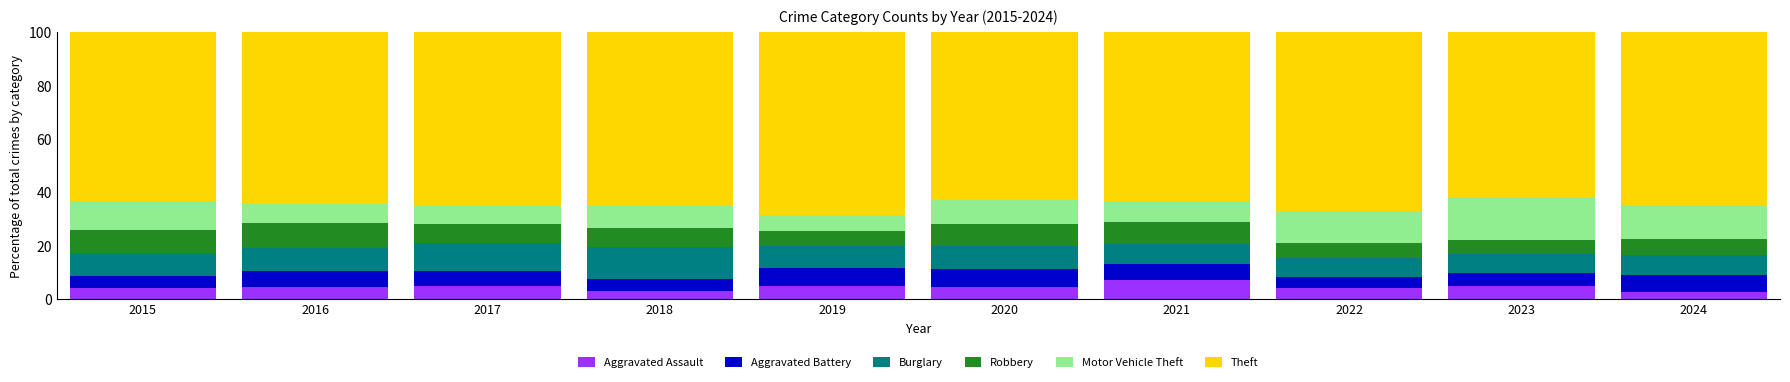

What is the lowest value of the Aggravated Assault series?

2.4